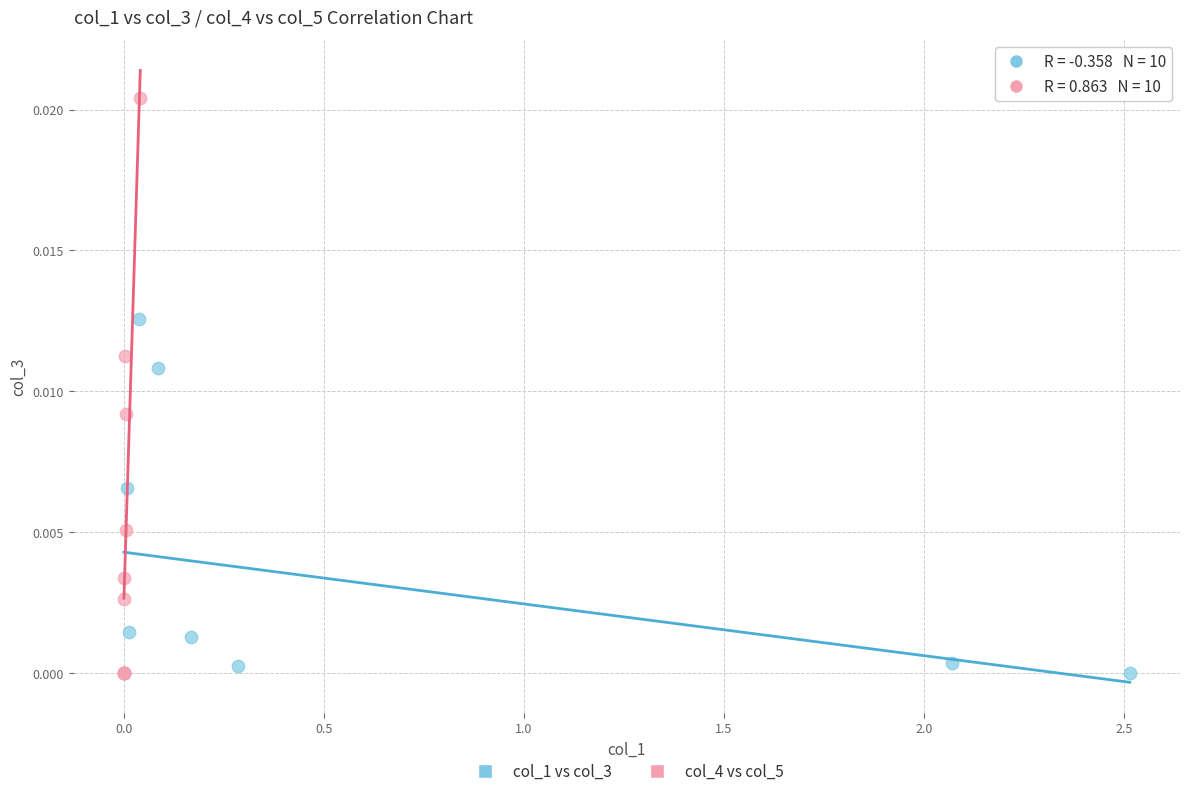

Which series has the largest Y range (max minus min)?

col_4 vs col_5